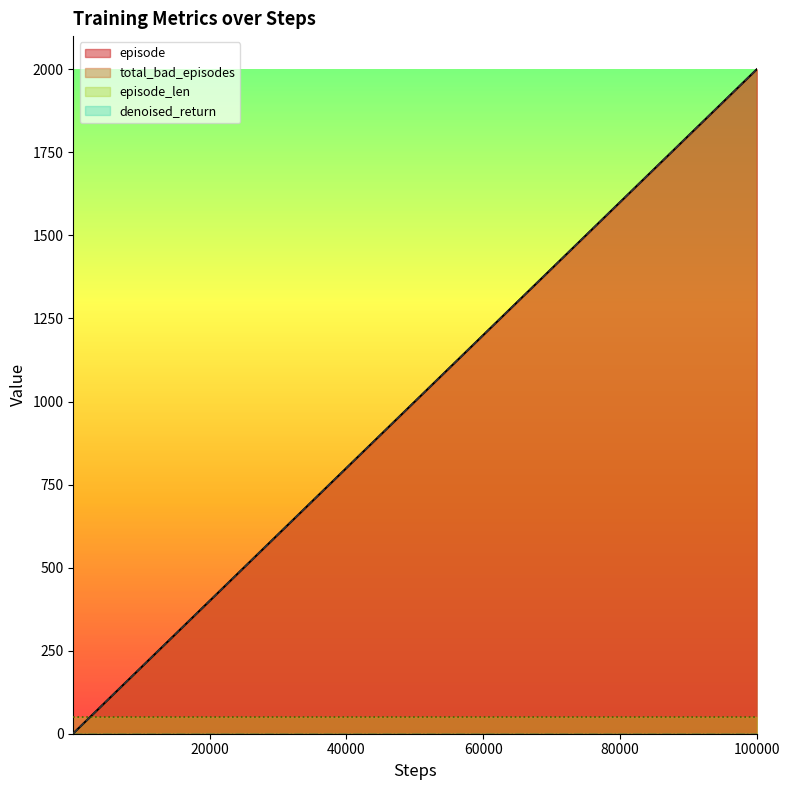

Does the chart display data point markers on the line(s)?

No